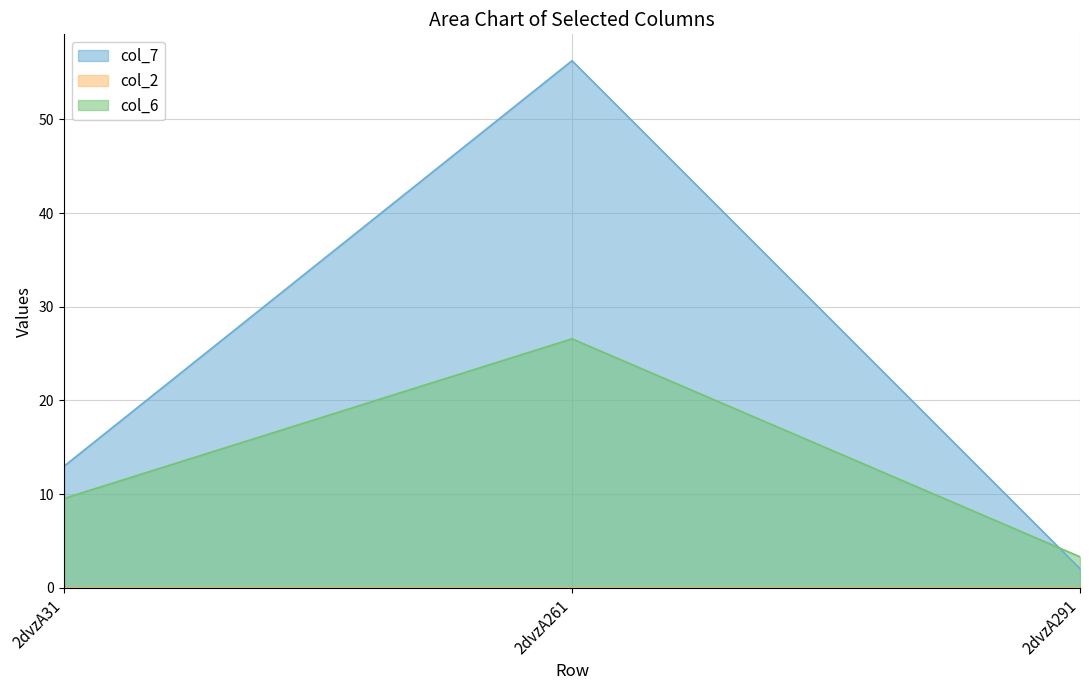

Rank the categories by col_7 value from highest to lowest.

2dvzA261, 2dvzA31, 2dvzA291